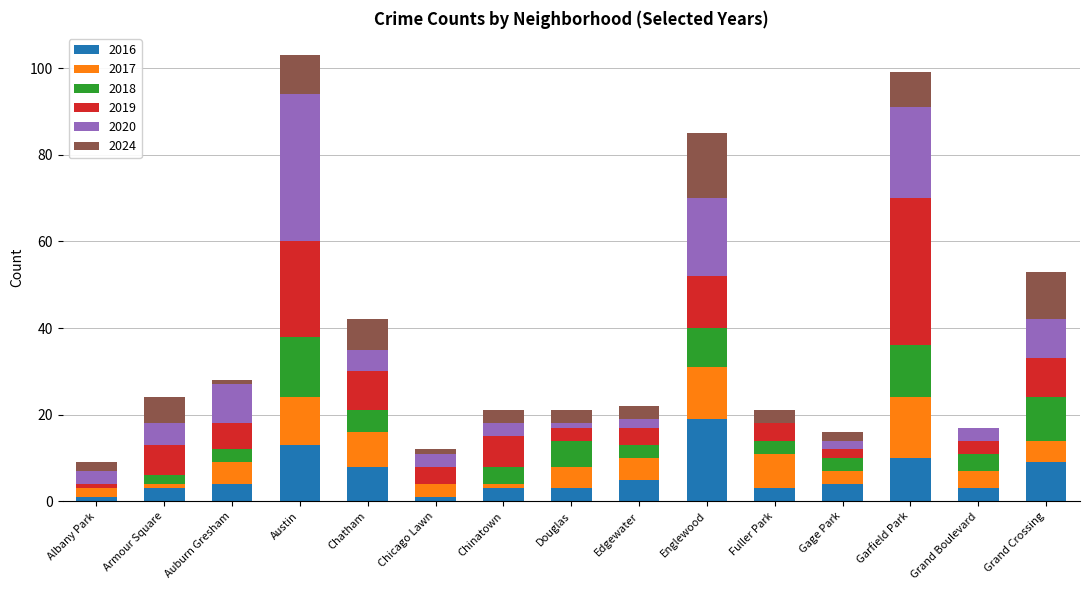

At which label does 2016 reach its peak?

Englewood